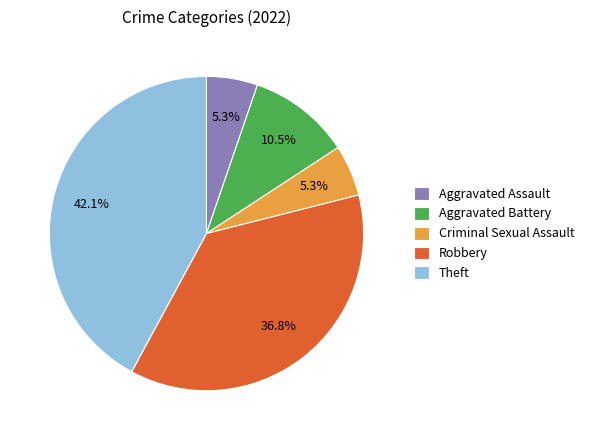

The Theft slice represents 42% of the pie. True or false?

True